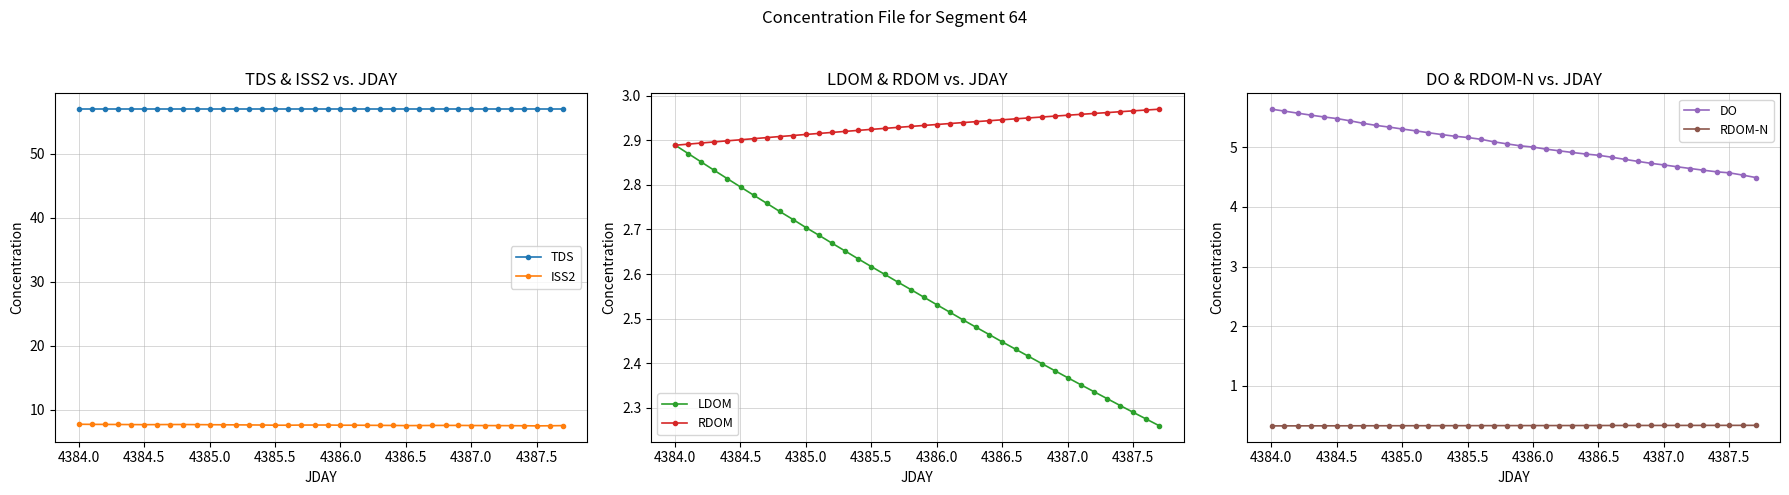

True or false: RDOM-N and DO intersect in this chart.

False